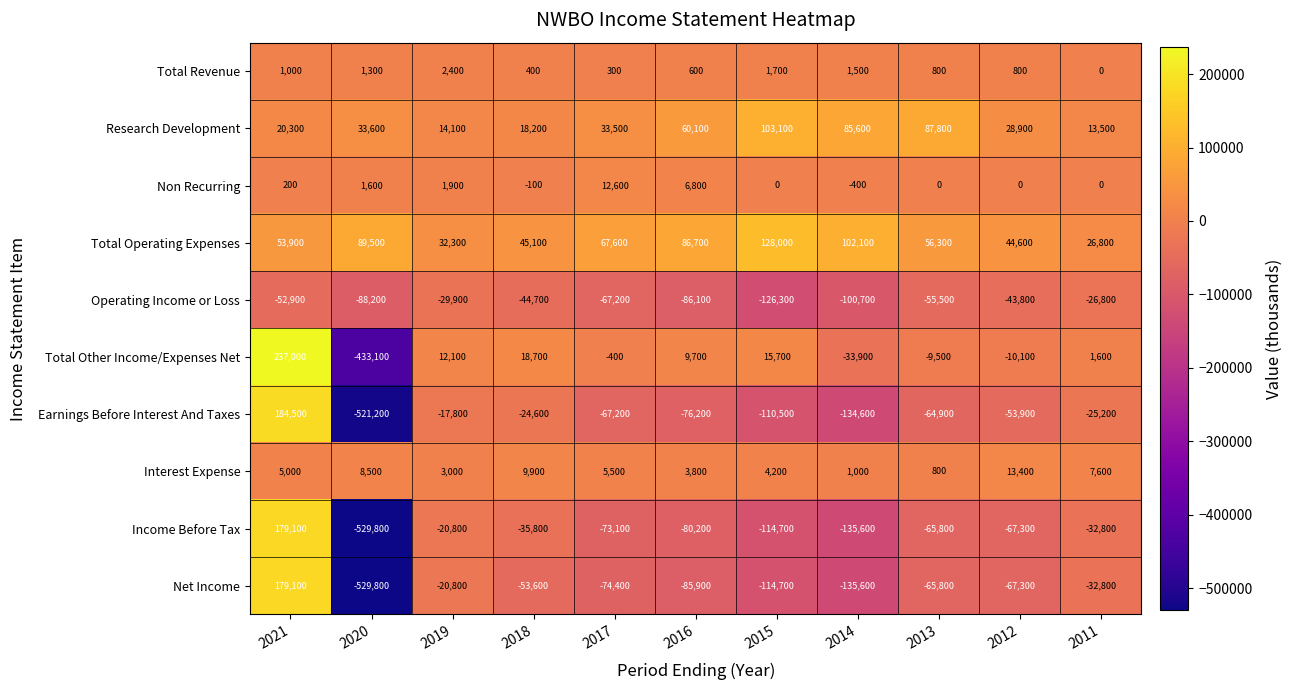

Which label corresponds to the largest value in the chart?

2021